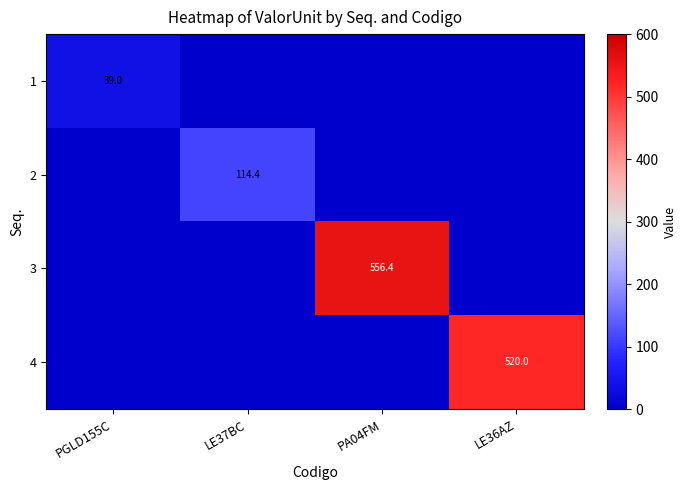

Count the number of data series in this chart.

4